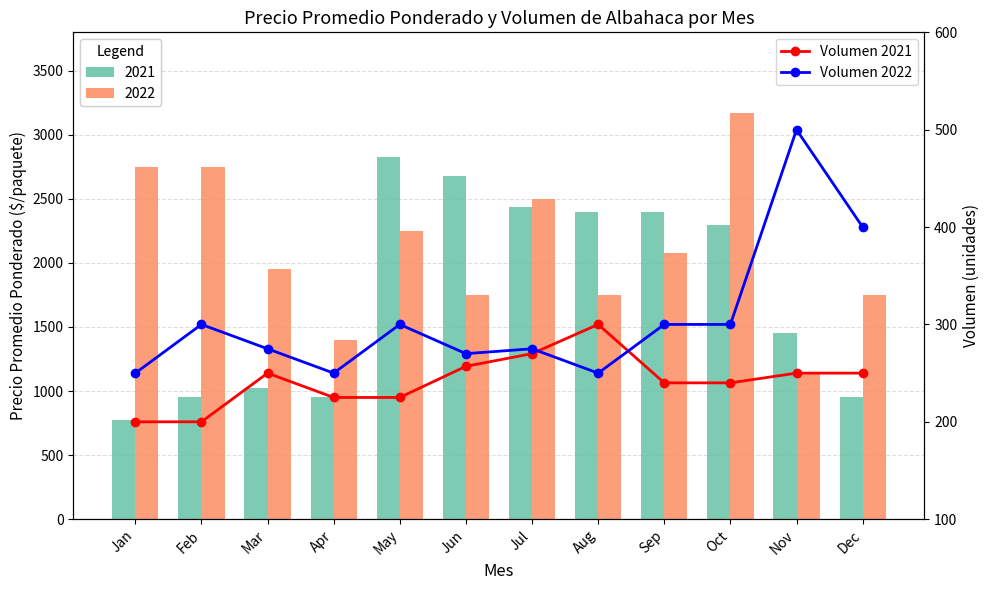

What is the average value of the Volumen 2022 series?

306